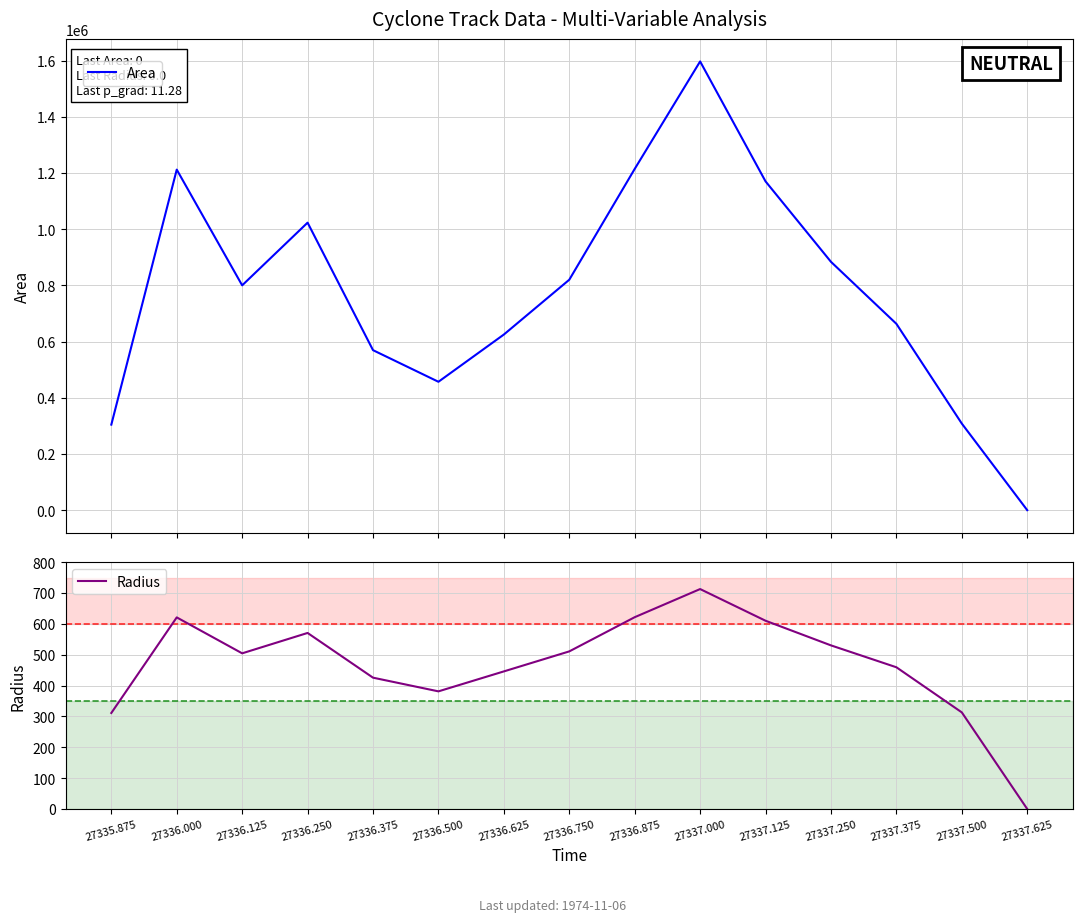

How many values in Area are above zero?

14